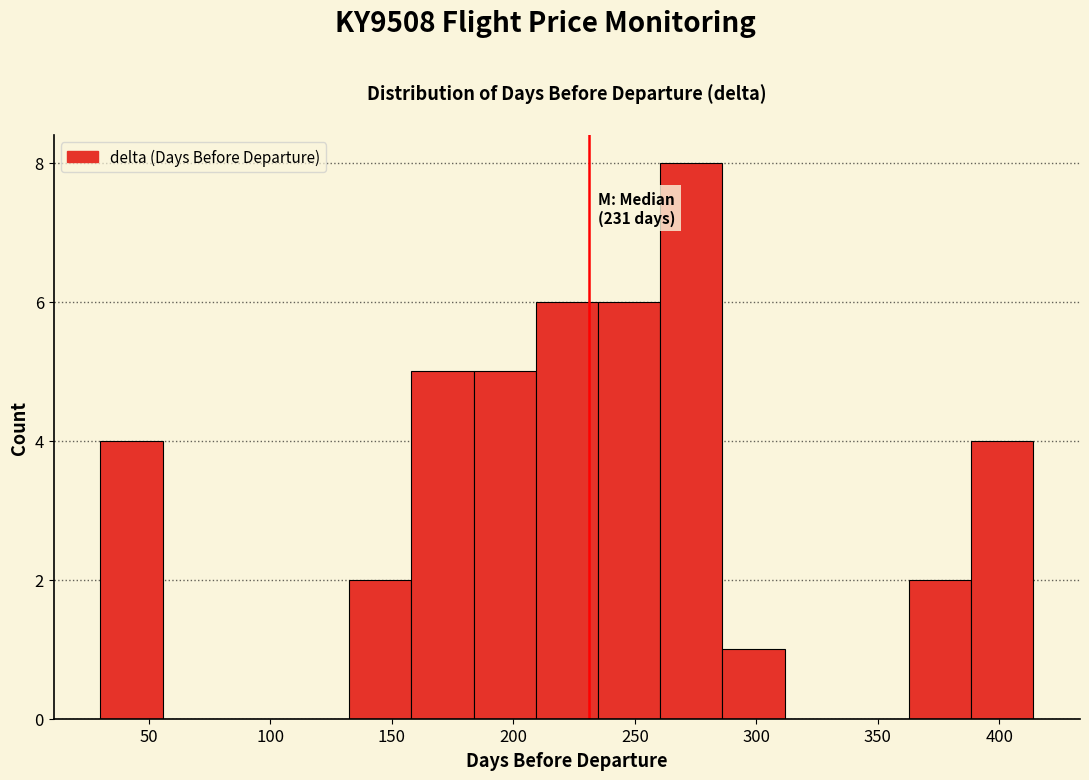

Which range on the x-axis has the tallest bar?

260 to 285